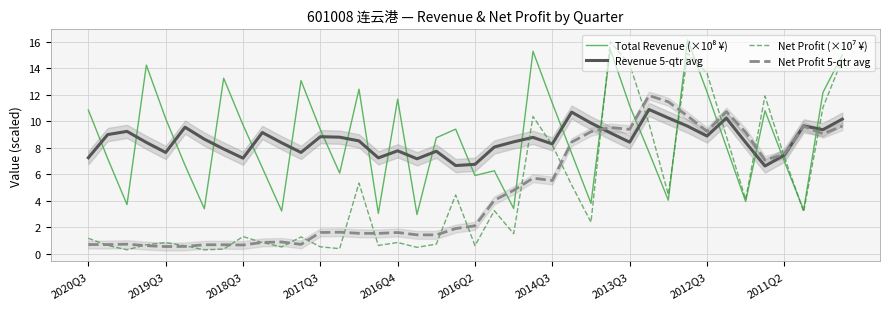

What position from the right is 23?

17